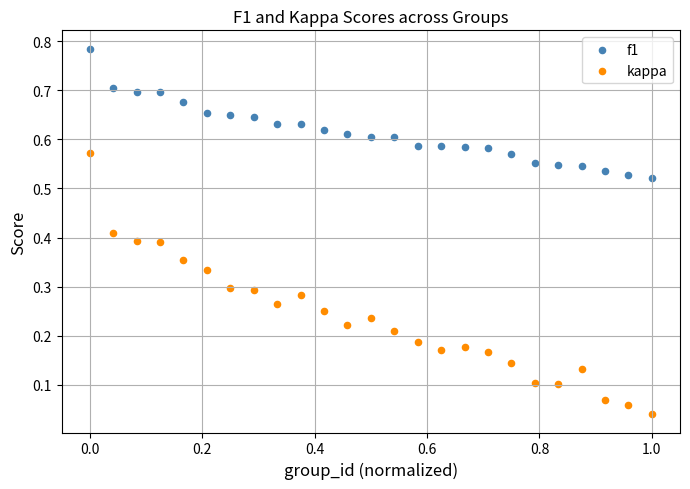

What are all the series names shown in the legend?

f1, kappa